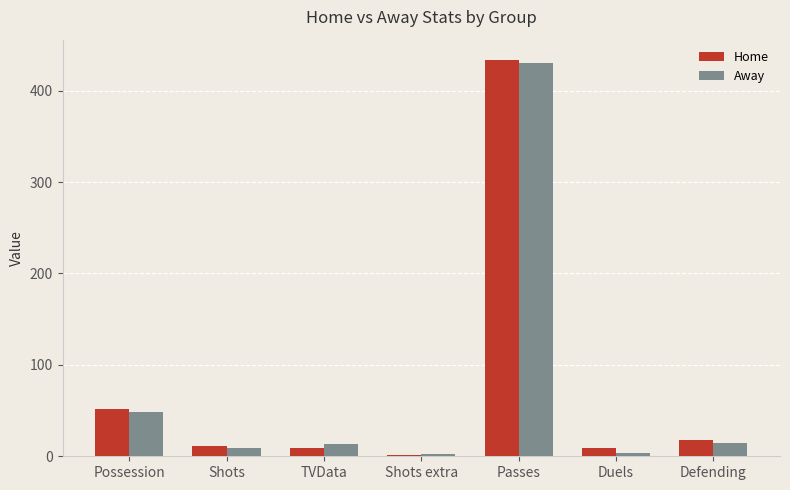

What is the total value across all series at Defending?

33